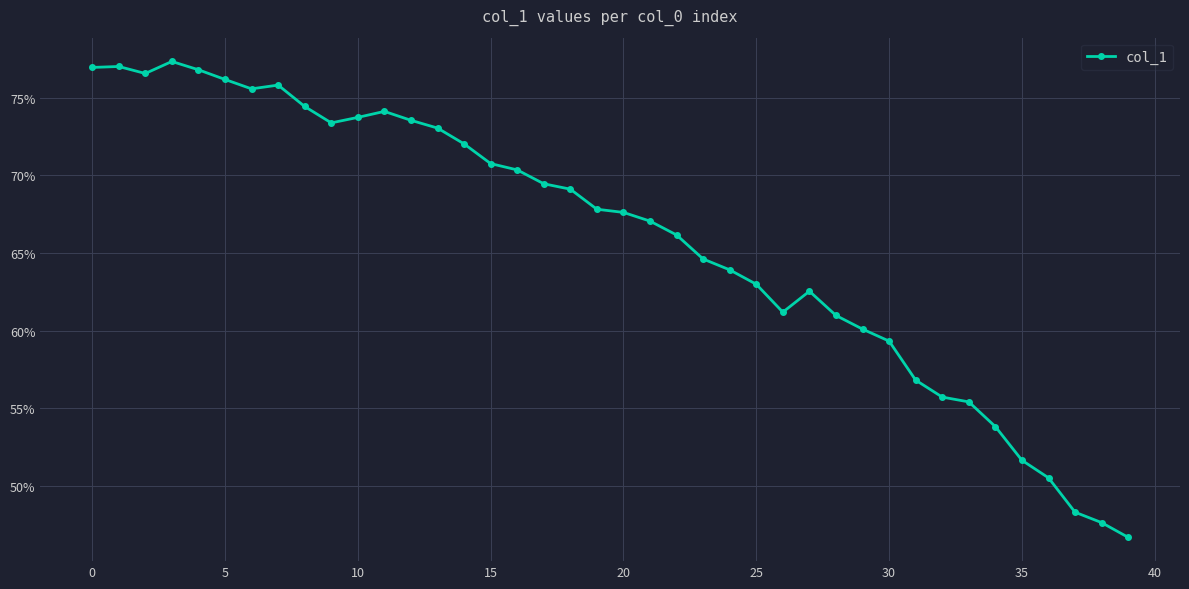

What is the greatest value displayed?

77.3